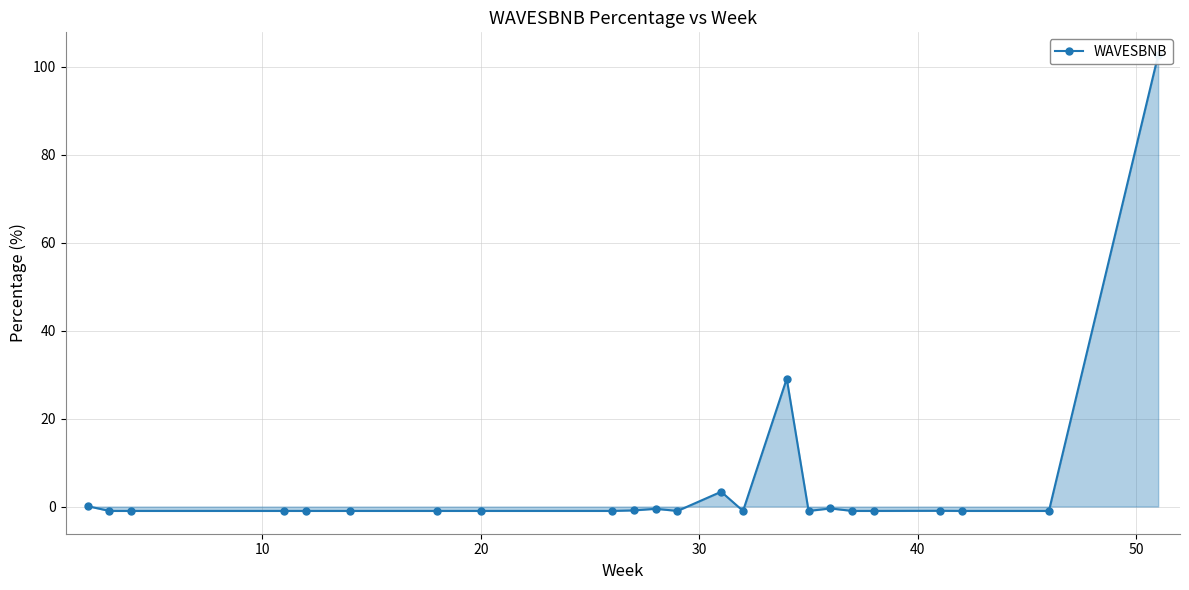

What is the value of the 19th point from the left?

-1.0